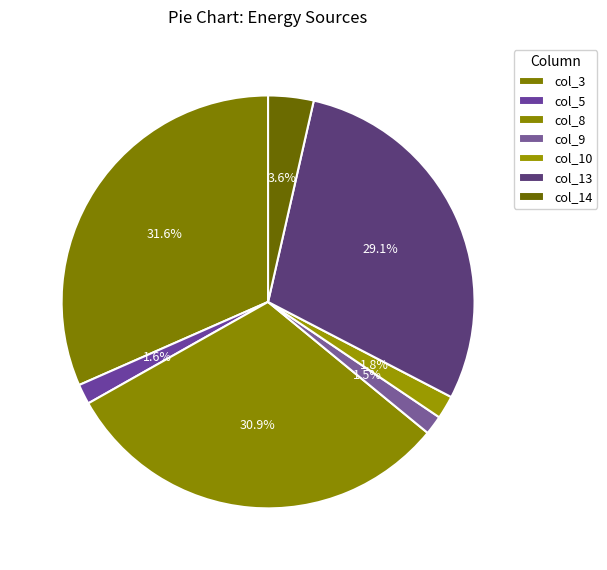

How many slices are in this pie chart?

7